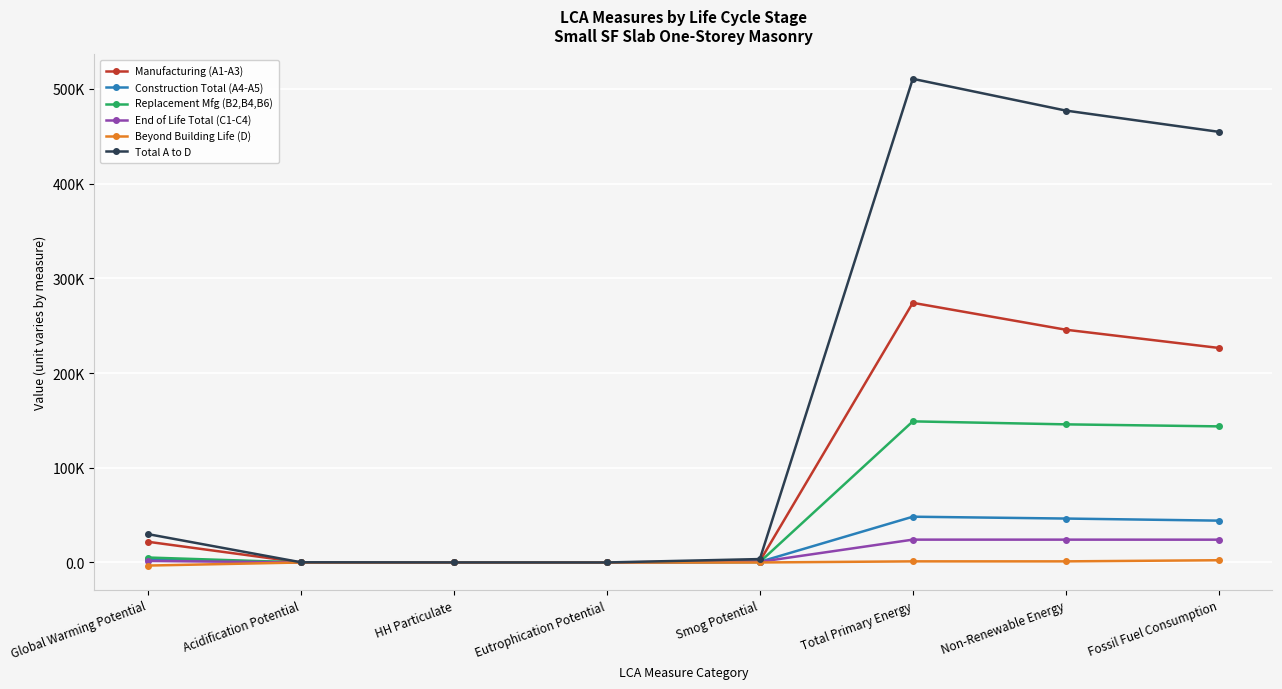

Does the chart have visible grid lines?

Yes